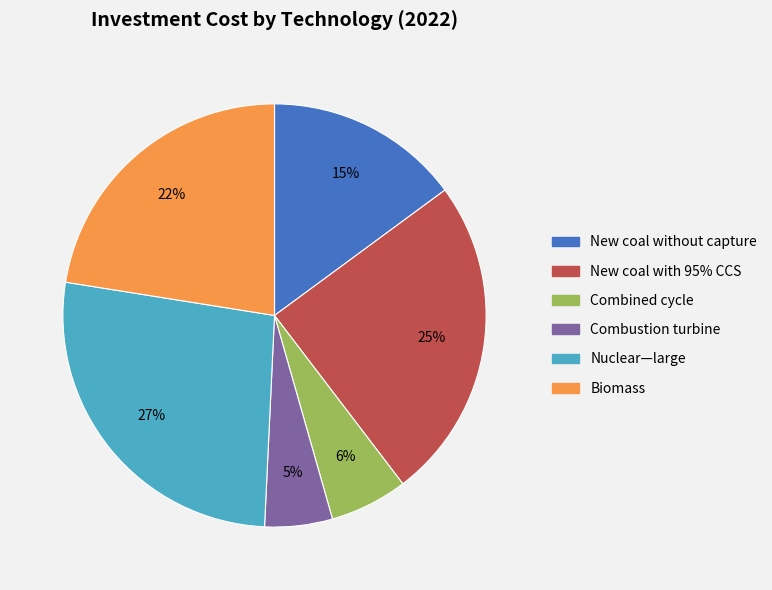

Rank the categories by value from highest to lowest.

Nuclear—large, New coal with 95% CCS, Biomass, New coal without capture, Combined cycle, Combustion turbine